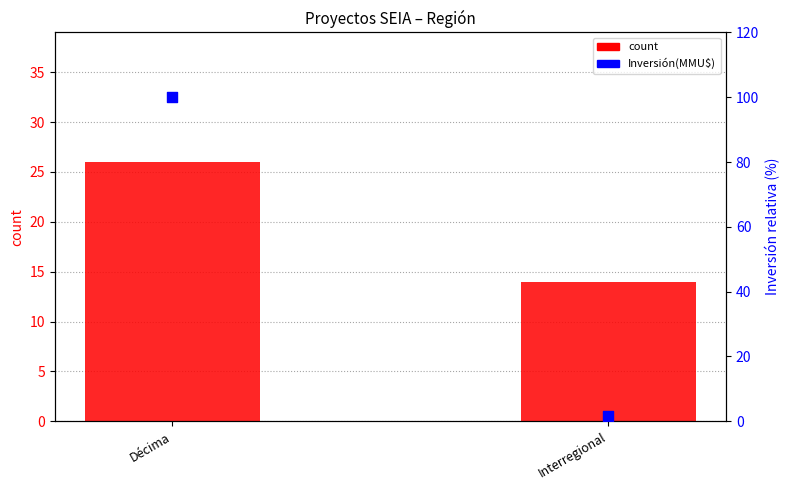

Which series has the largest total across all categories?

Inversión(MMU$)